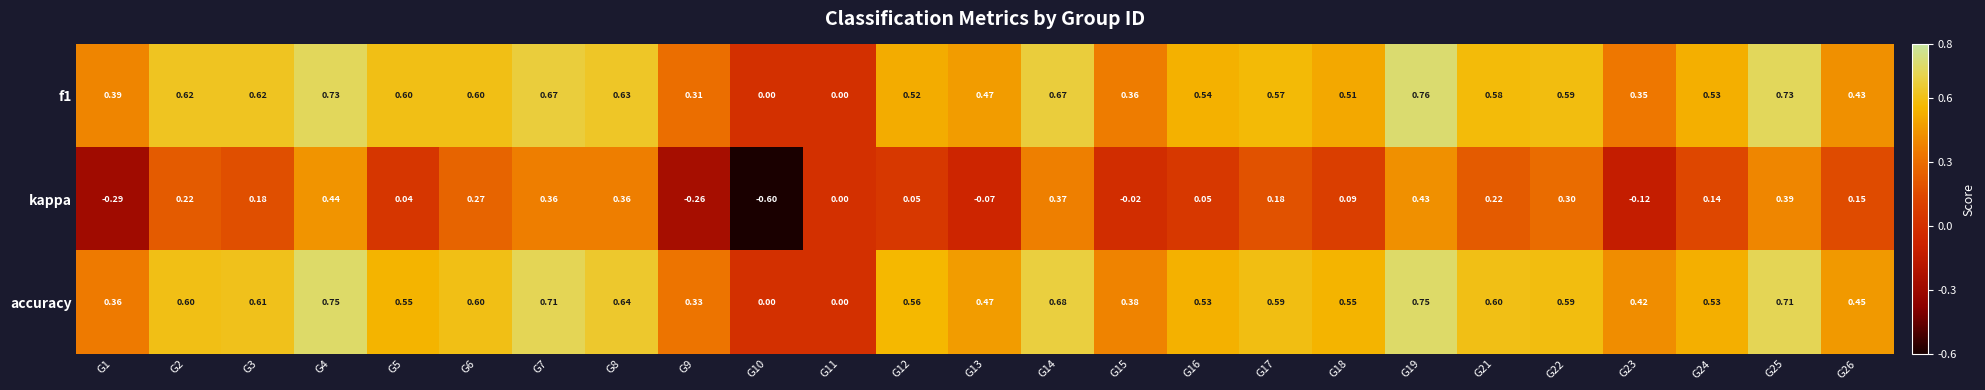

Which series changed the most between G14 and G23?

kappa